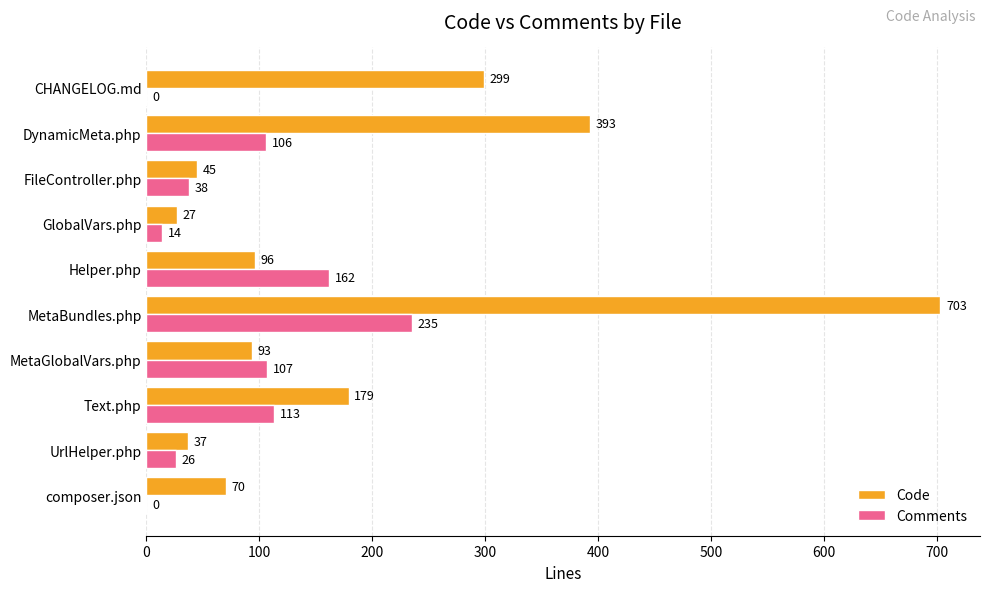

How many positive values does the Comments series have?

8